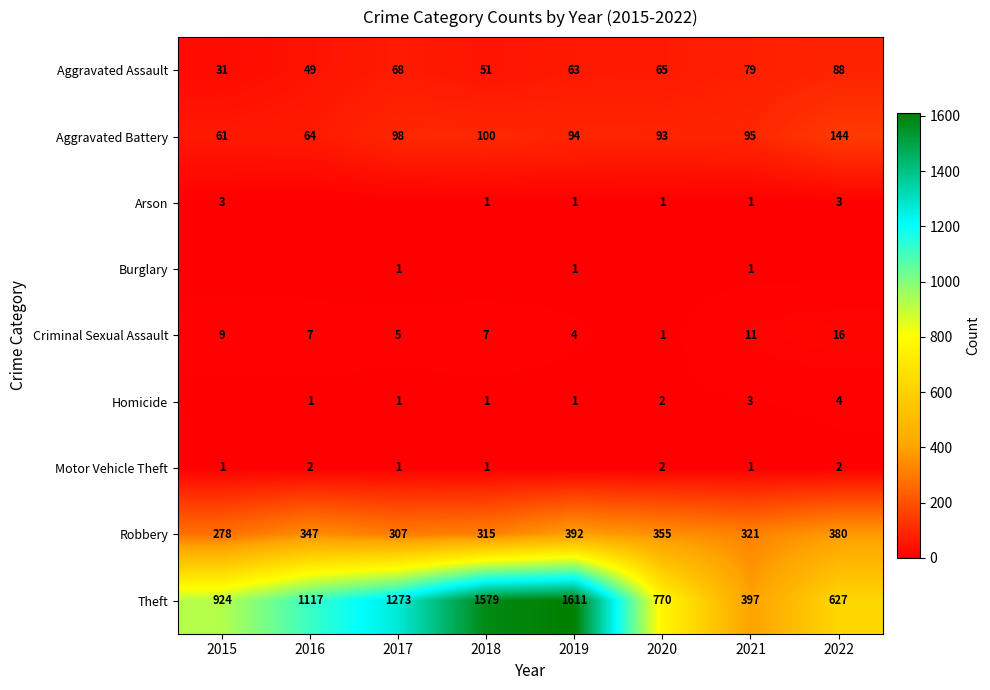

The Motor Vehicle Theft series shows 2 at 2016. True or false?

True